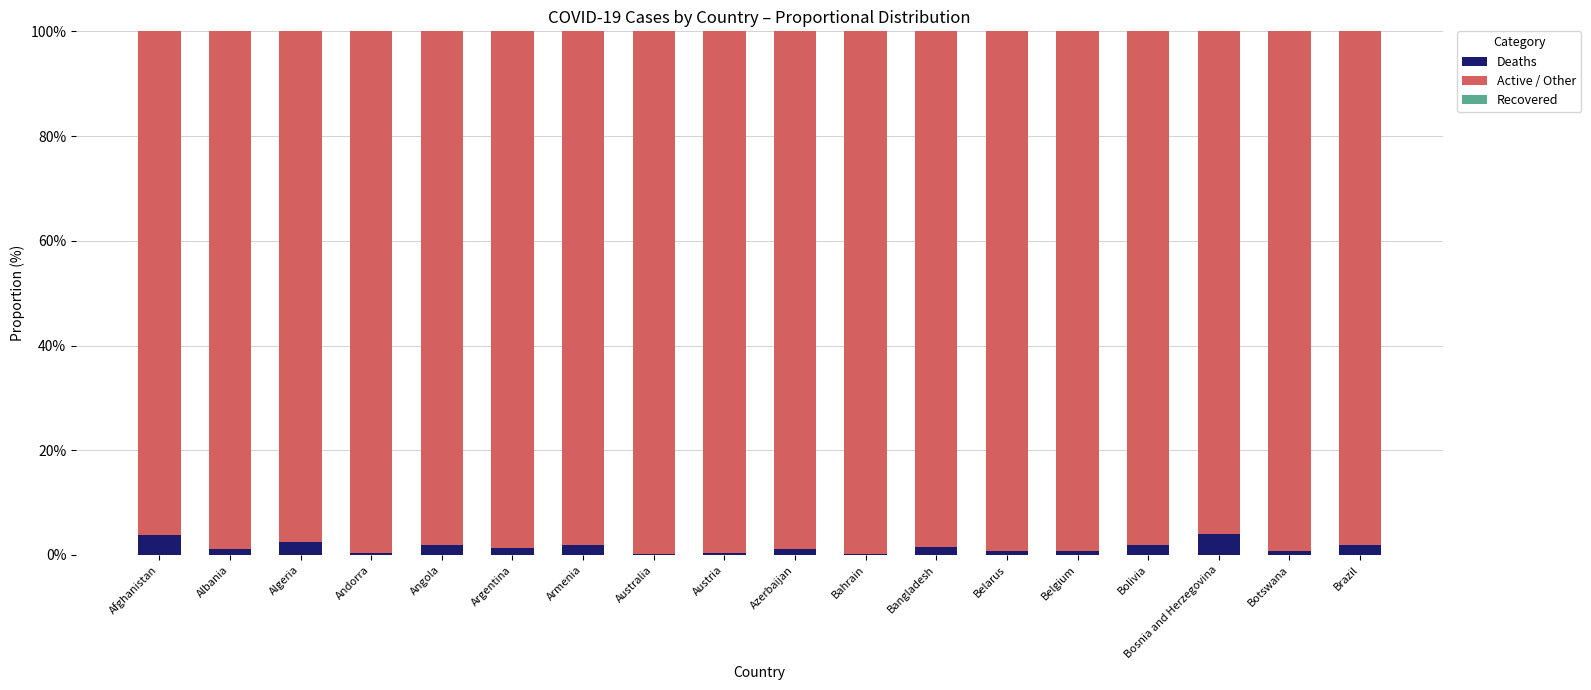

Are the bars grouped side by side (vs. stacked)?

No